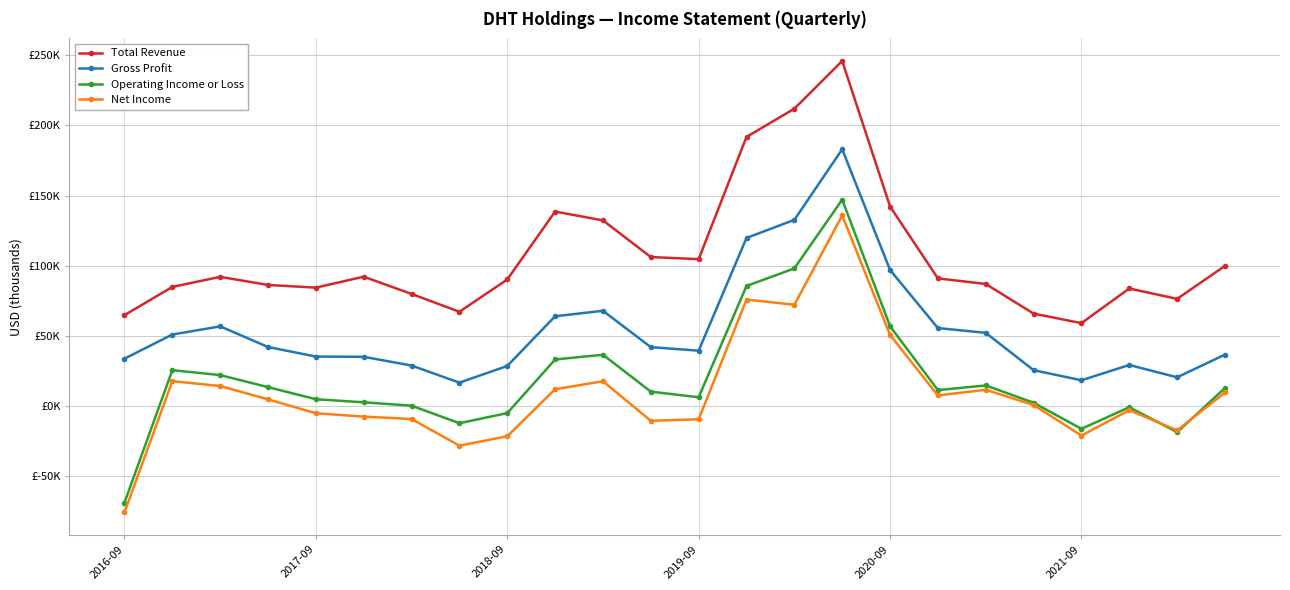

True or false: Gross Profit and Total Revenue intersect in this chart.

False